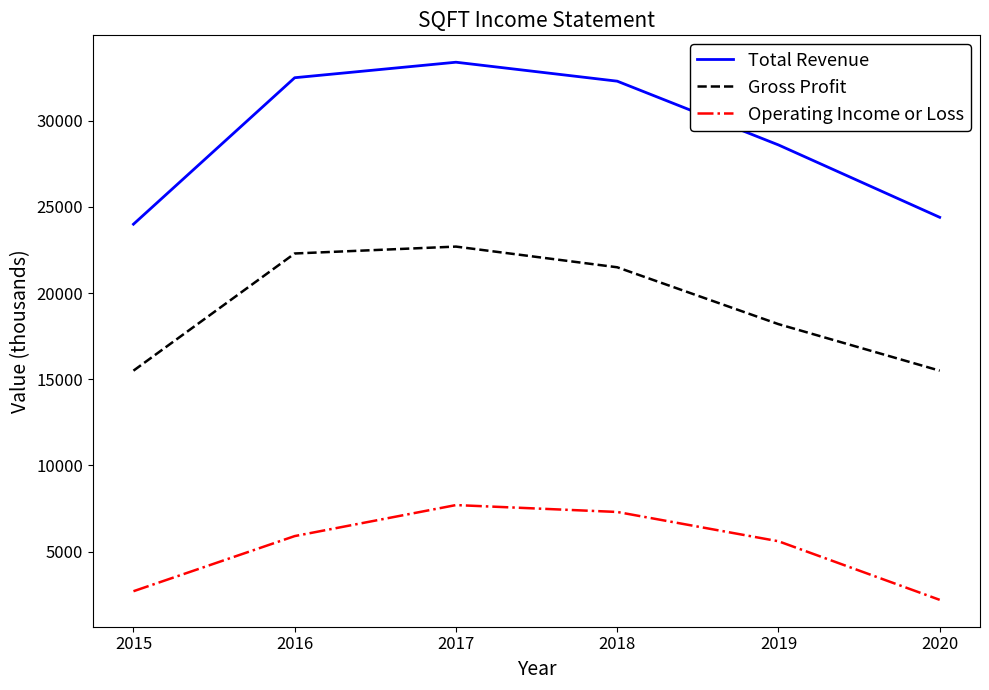

How many distinct data groups are displayed?

3